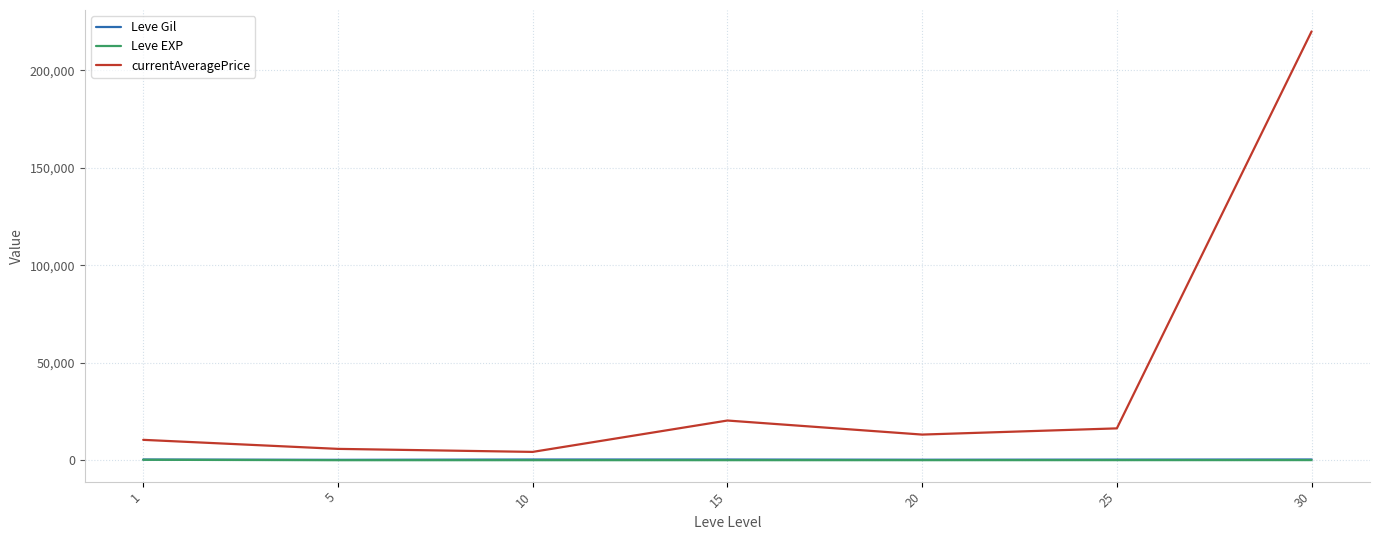

What is the approximate value of Leve Gil at 1?

349.8